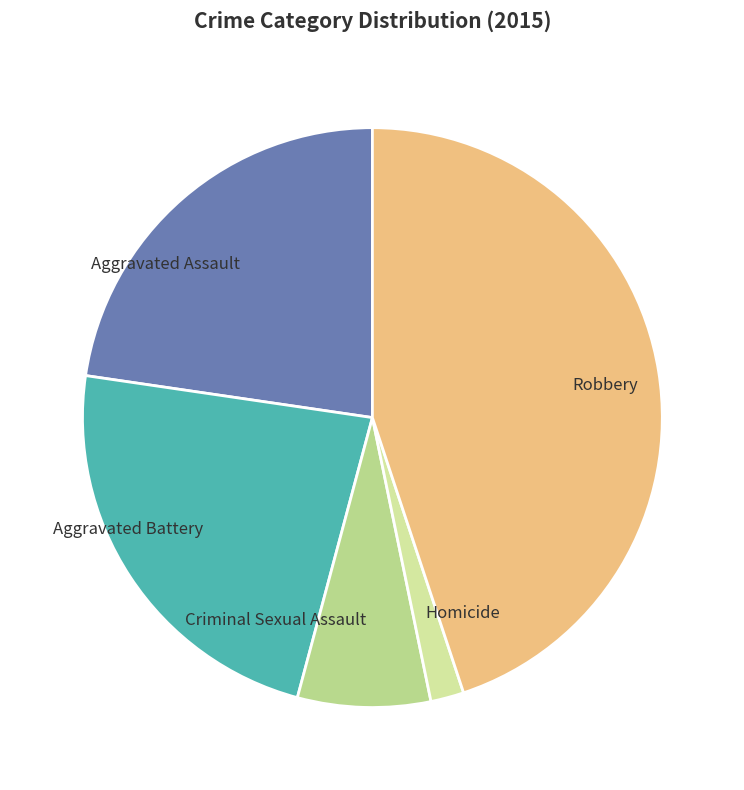

What is the ratio of the value at Aggravated Battery to the value at Criminal Sexual Assault?

3.1